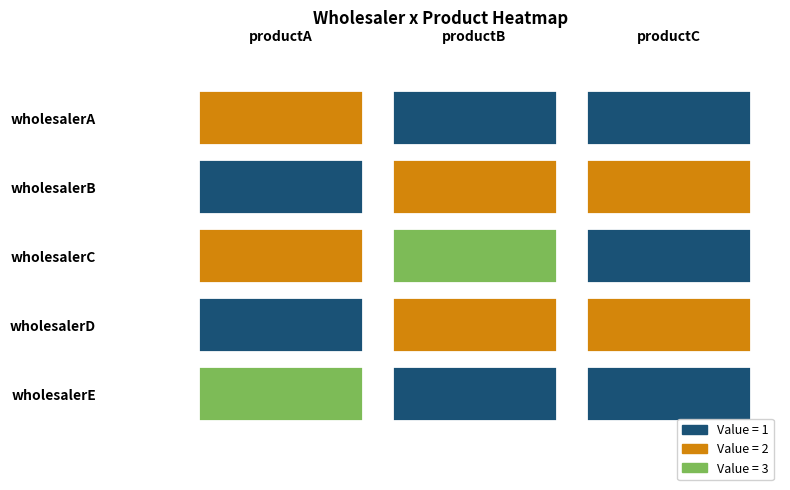

What is the average value of the wholesalerA series?

1